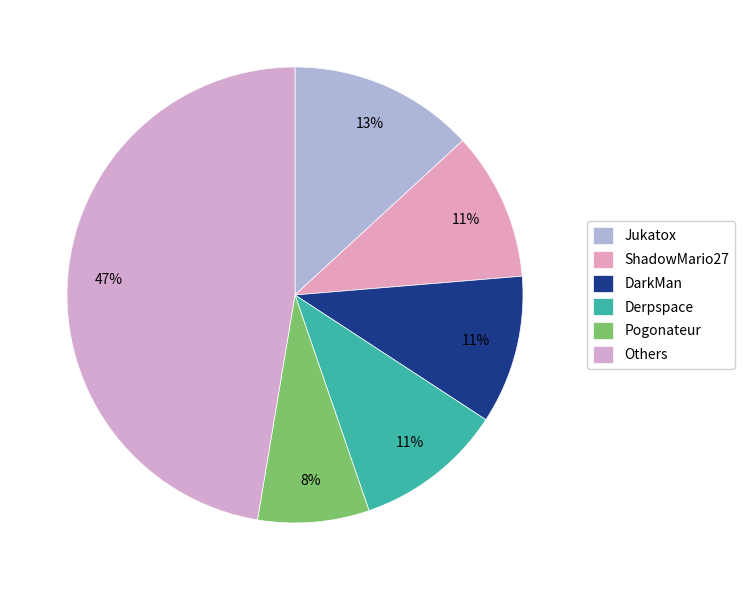

Which slice is the largest?

Others